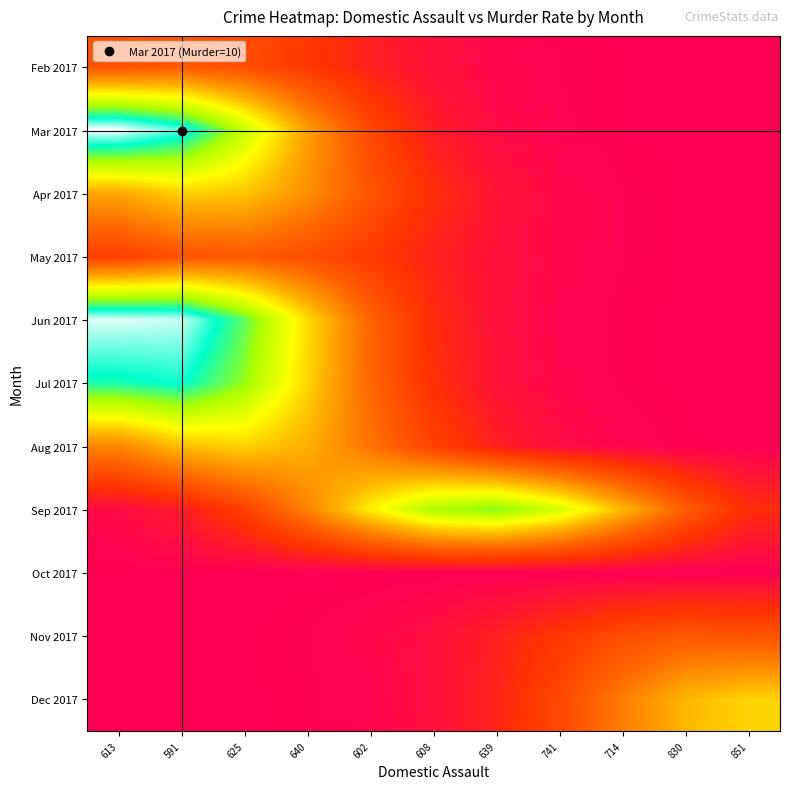

Between 602 and 830, which is larger?

602